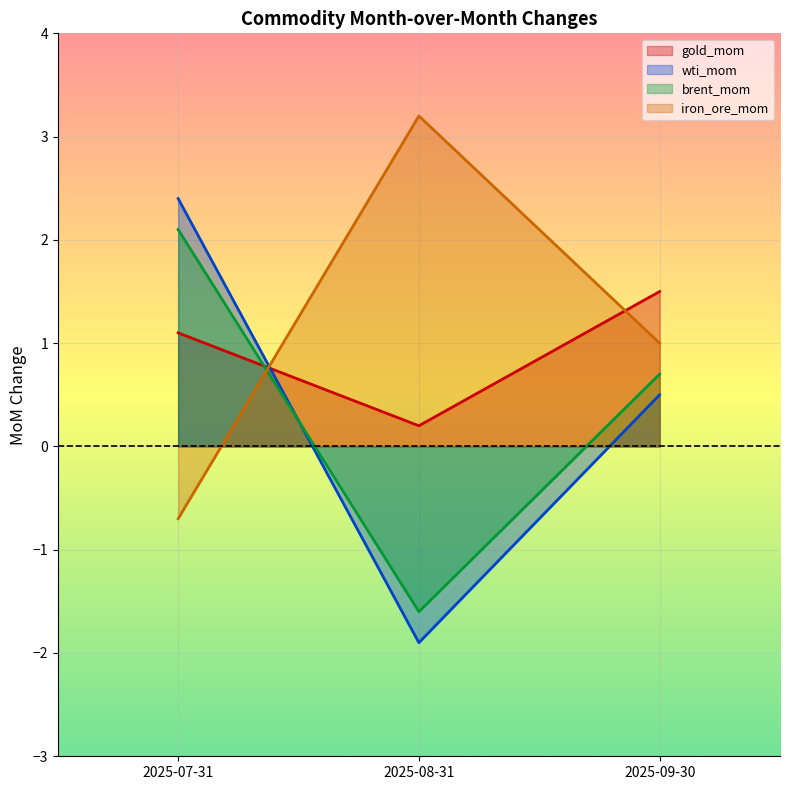

At which label is gold_mom closest to 0?

2025-08-31